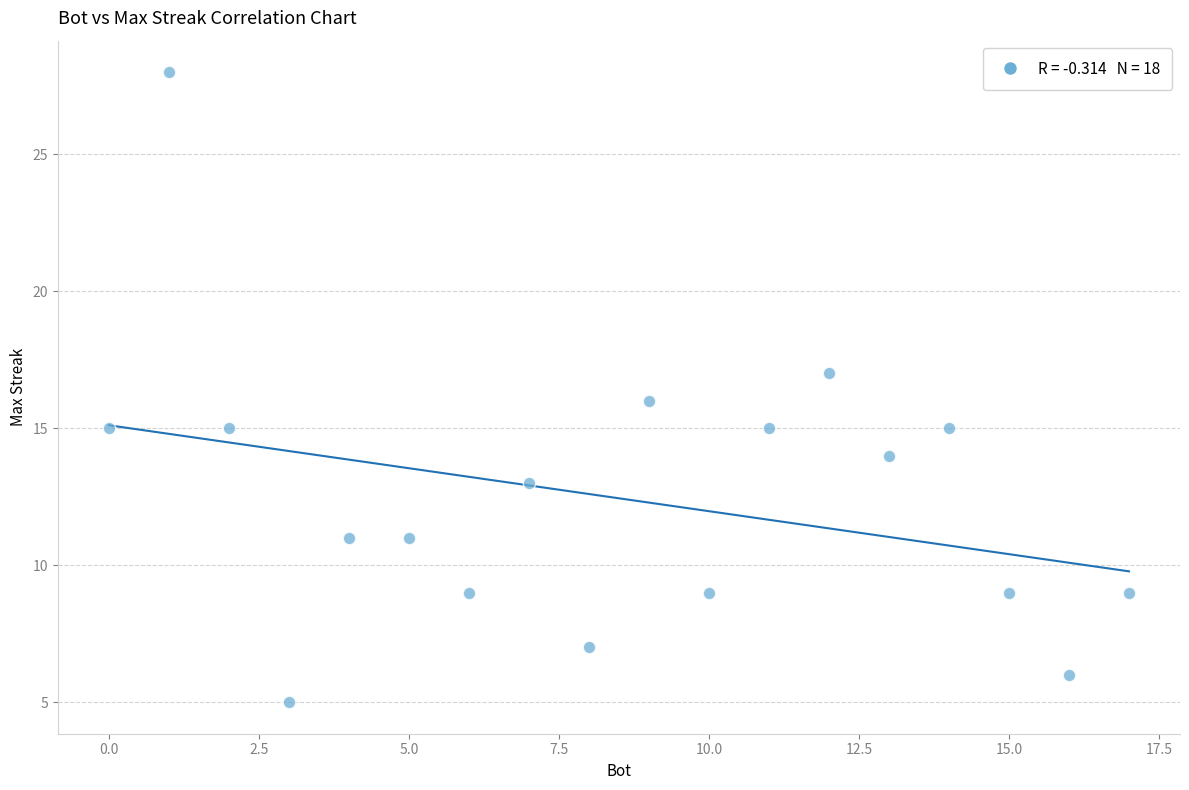

What is the range of X values (max minus min)?

17